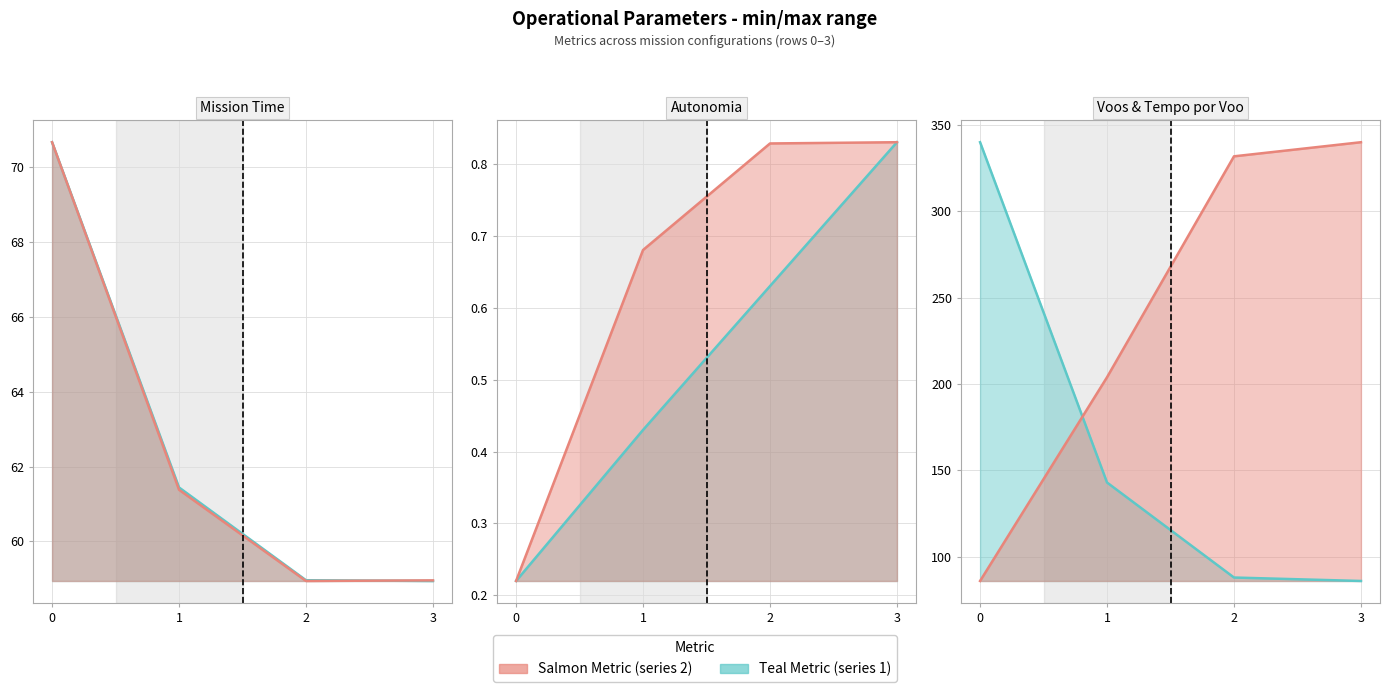

At which label does Tempo por voo [min] reach its peak?

3